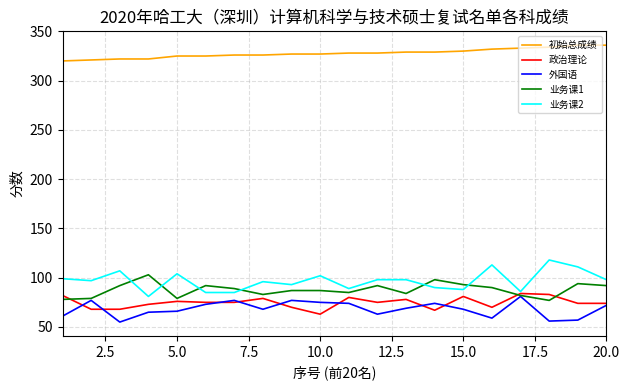

True or false: 初始总成绩 and 业务课2 cross at least once.

False